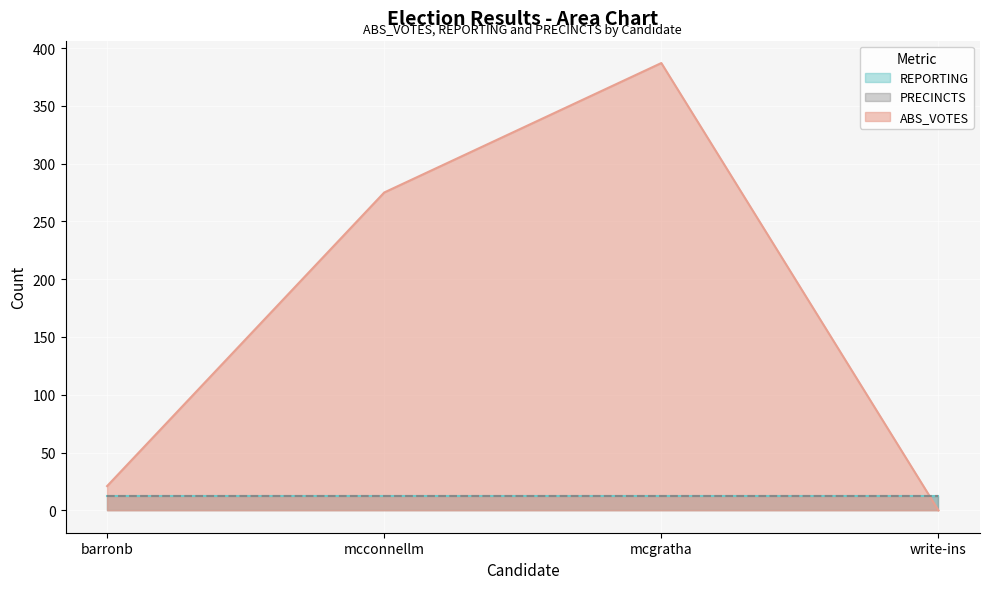

Reading right to left, what are all the values shown in this chart?

ABS_VOTES: 0	387	275	21
REPORTING: 12	12	12	12
PRECINCTS: 12	12	12	12